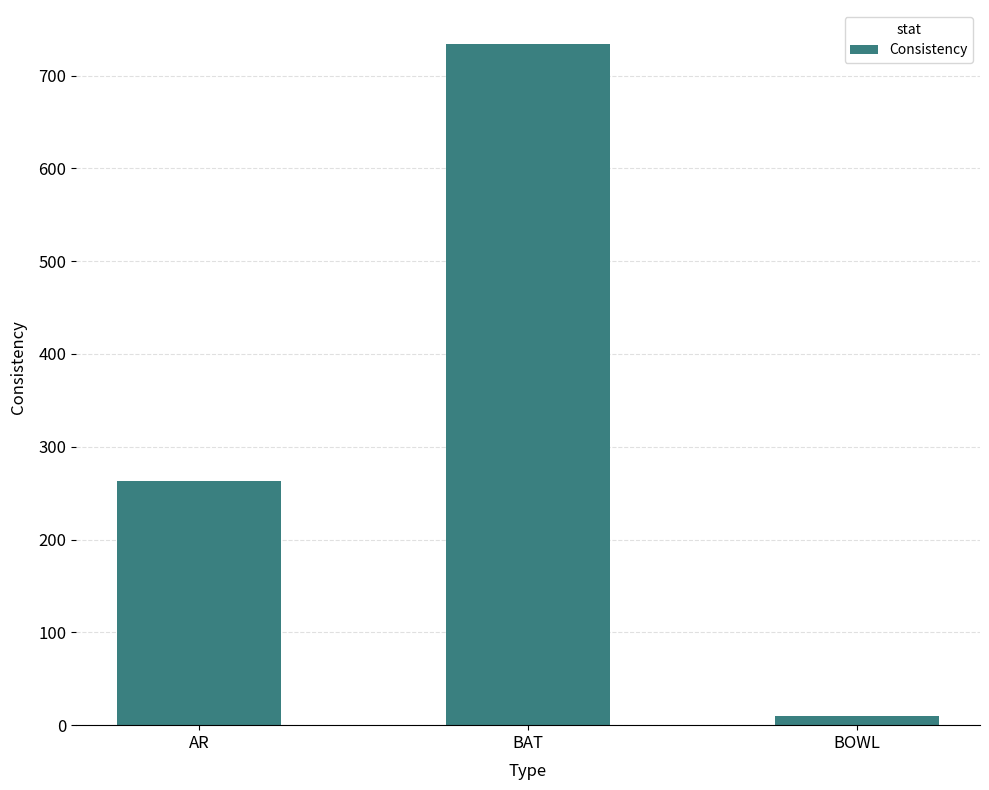

True or false: the data shows 262.8 at AR.

True